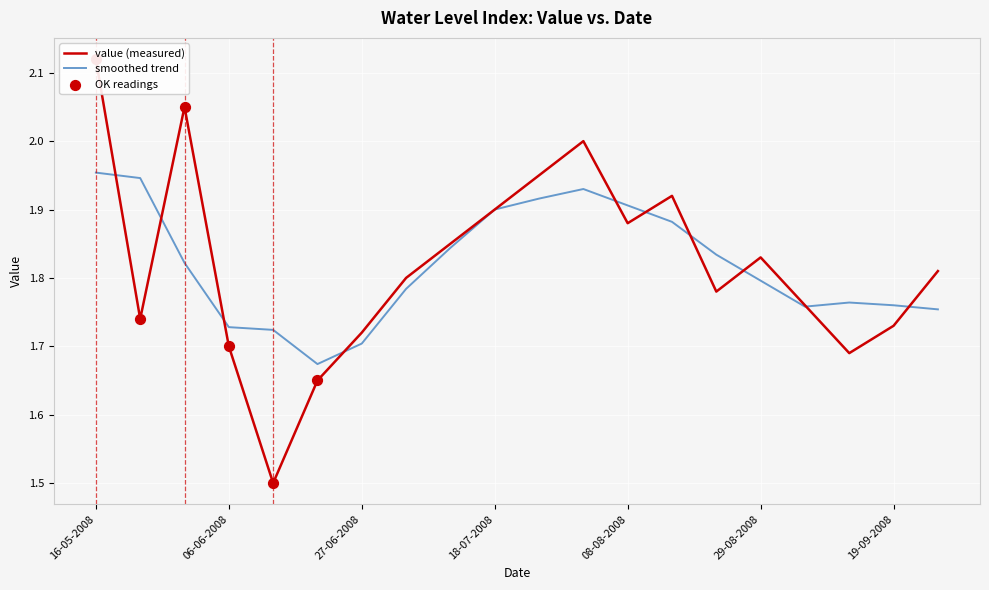

What is the change in value from 06-06-2008 to 20-06-2008?

-0.1